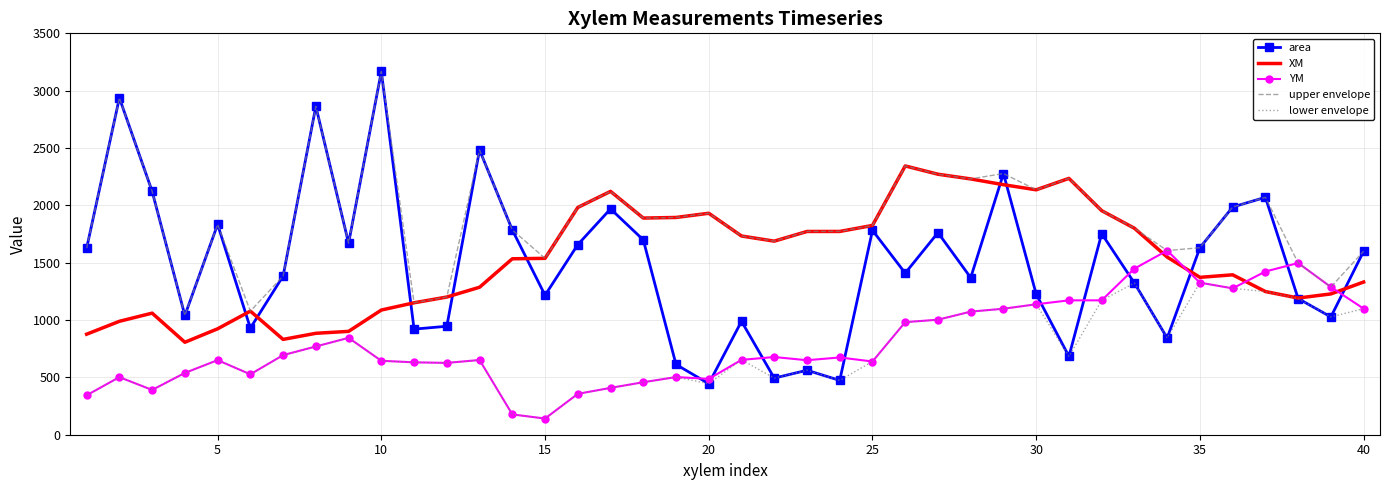

Which series has the largest total across all categories?

upper envelope